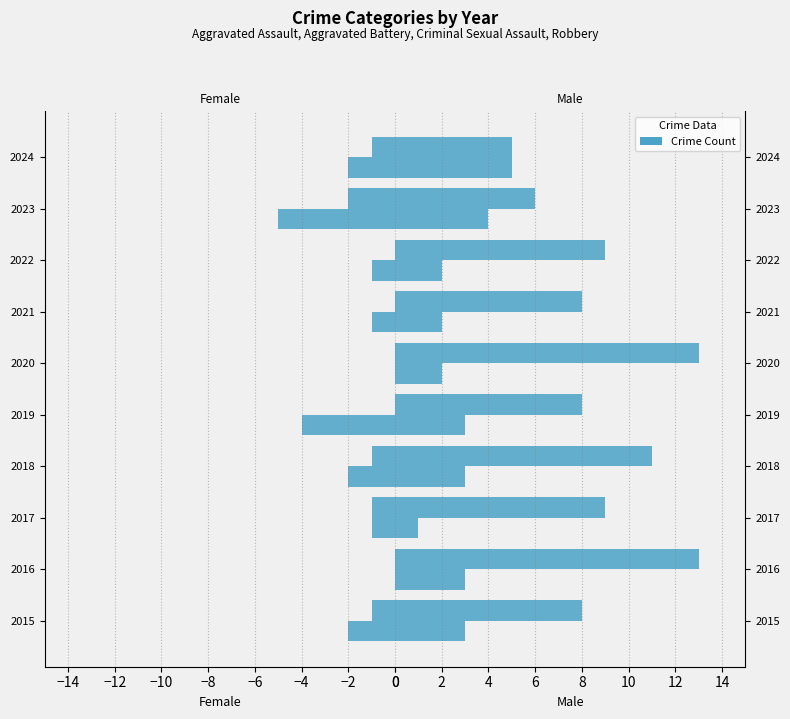

How many data points does each series have?

10